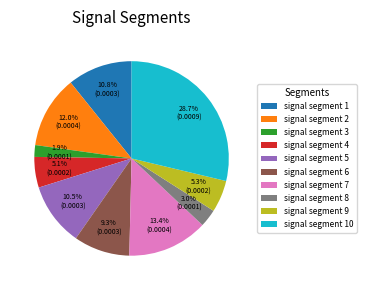

What percentage do signal segment 3 and signal segment 5 together represent?

12.4%